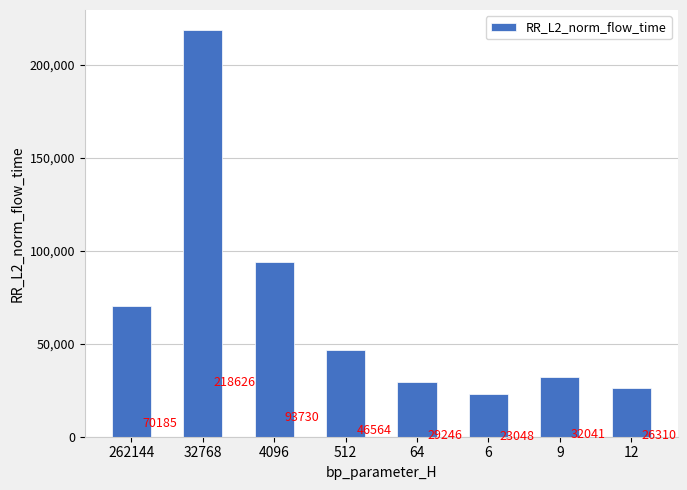

How many data points are less than 46563?

4